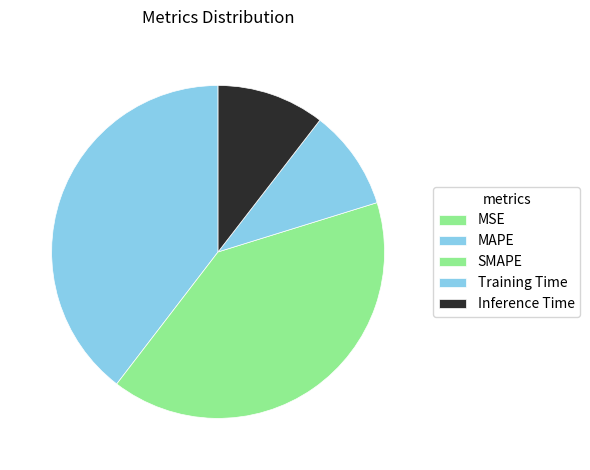

Rank the categories by value from highest to lowest.

SMAPE, MAPE, Inference Time, Training Time, MSE